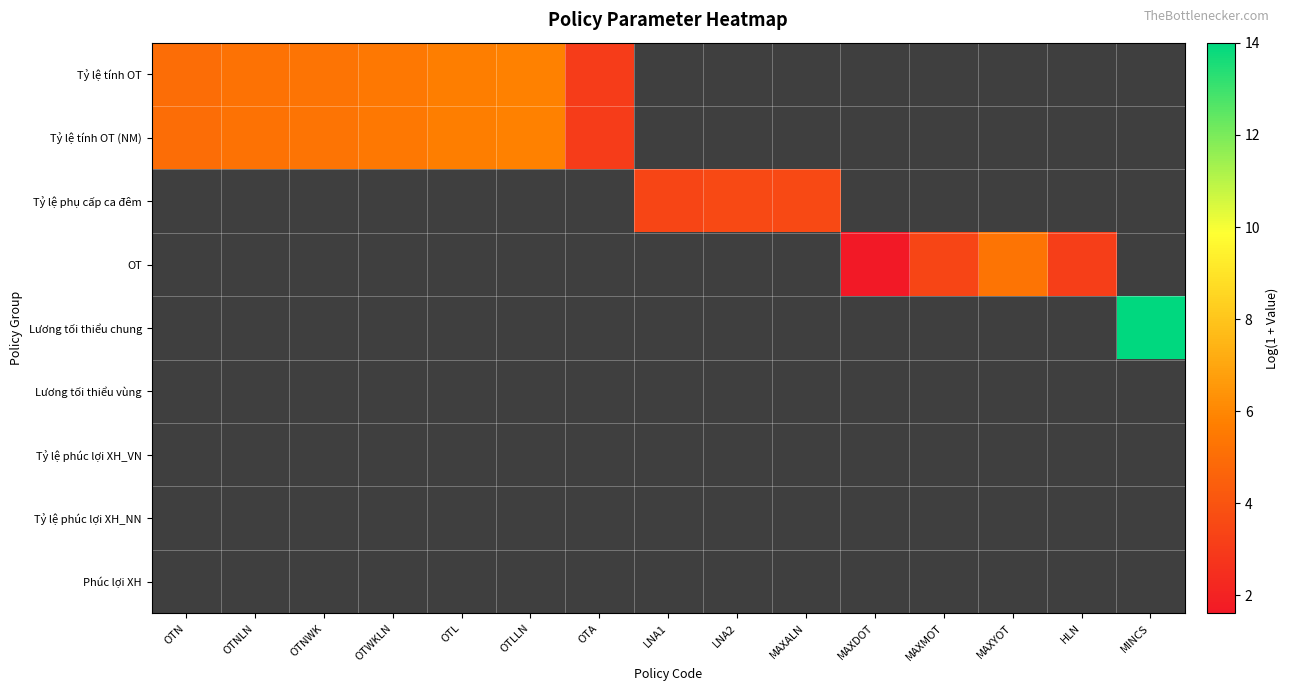

At how many categories does at least one series exceed 7?

1